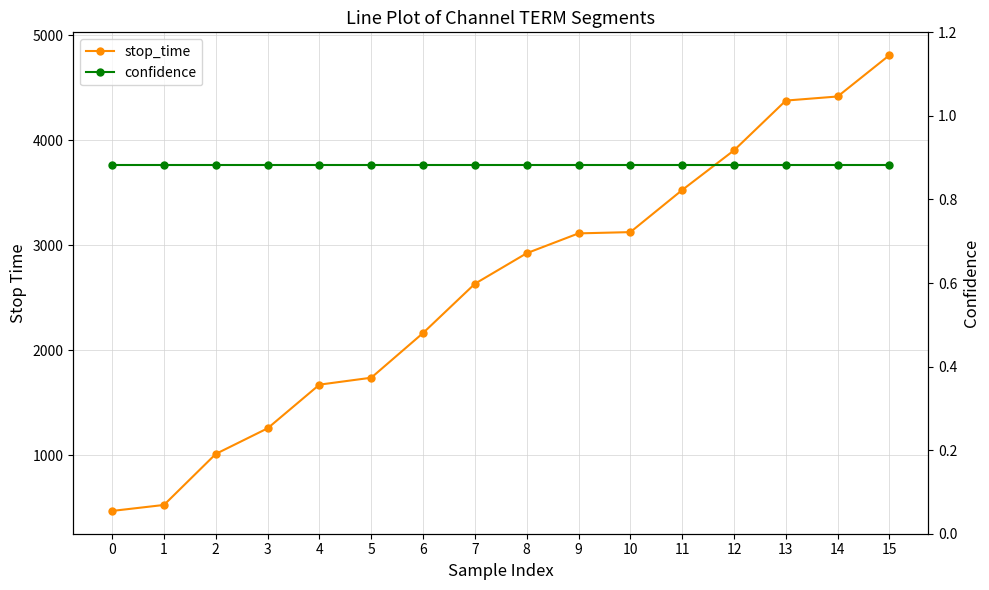

Reading left to right, extract all data points from this chart.

stop_time: 0=471.0	1=528.0	2=1014.0	3=1258.0	4=1674.0	5=1740.0	6=2166.0	7=2635.0	8=2926.0	9=3115.0	10=3127.0	11=3528.0	12=3906.0	13=4380.0	14=4419.0	15=4813.0
confidence: 0=0.9	1=0.9	2=0.9	3=0.9	4=0.9	5=0.9	6=0.9	7=0.9	8=0.9	9=0.9	10=0.9	11=0.9	12=0.9	13=0.9	14=0.9	15=0.9